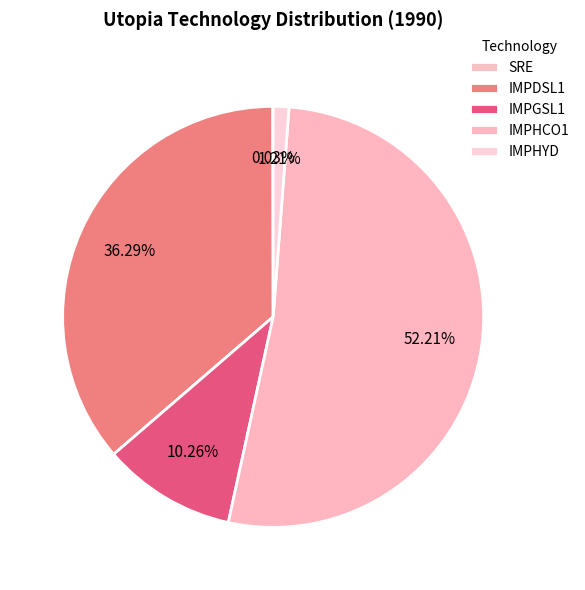

How many segments does this pie chart have?

5